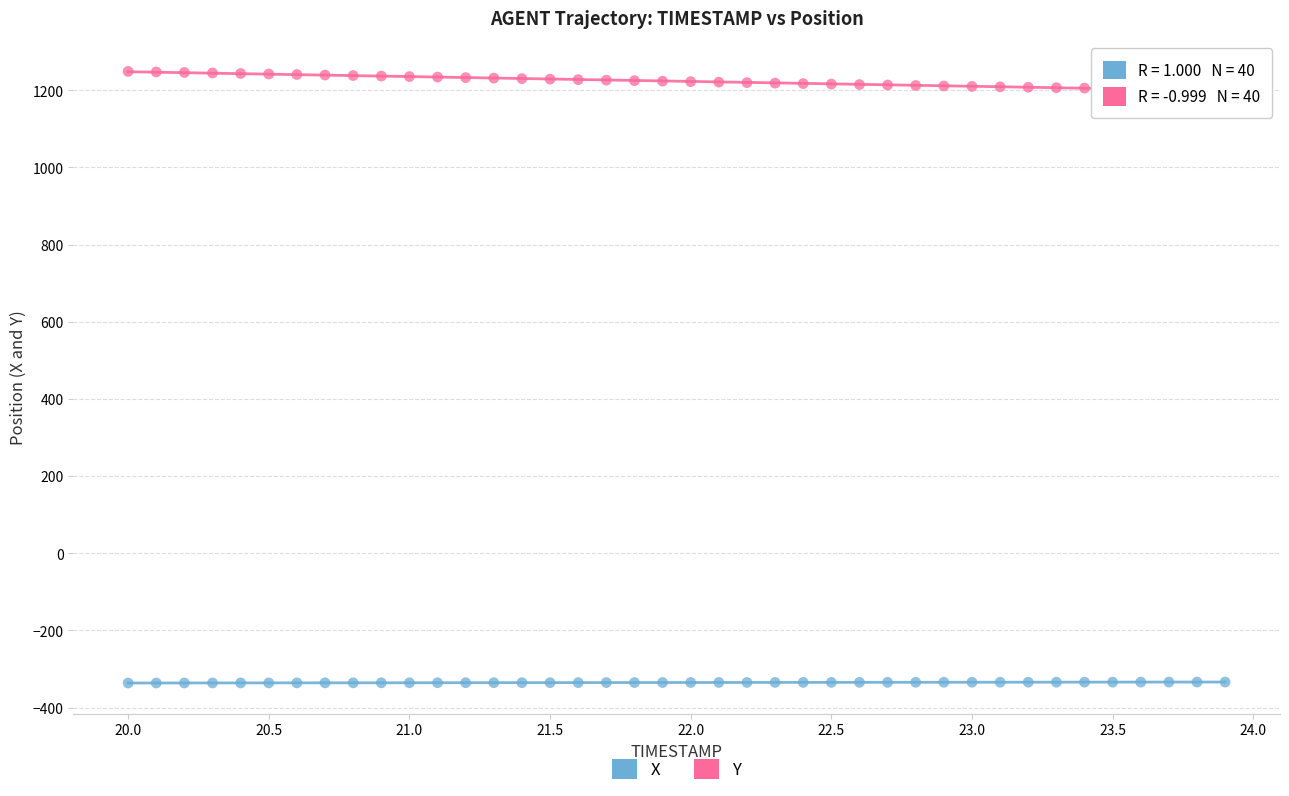

Across all data points, what is the range of Y values (max minus min)?

1585.3